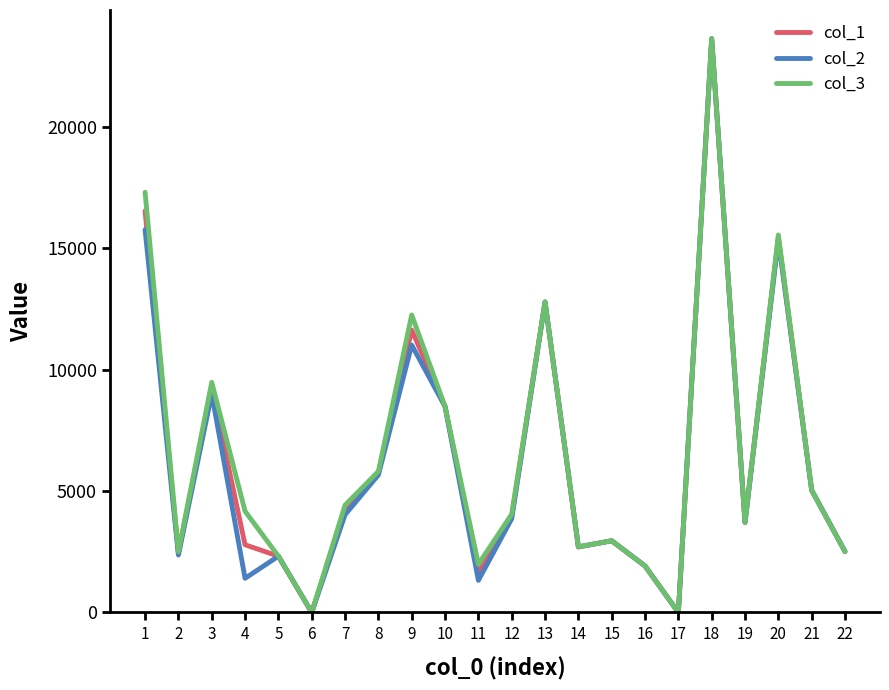

Which series changed the most between 12 and 22?

col_3